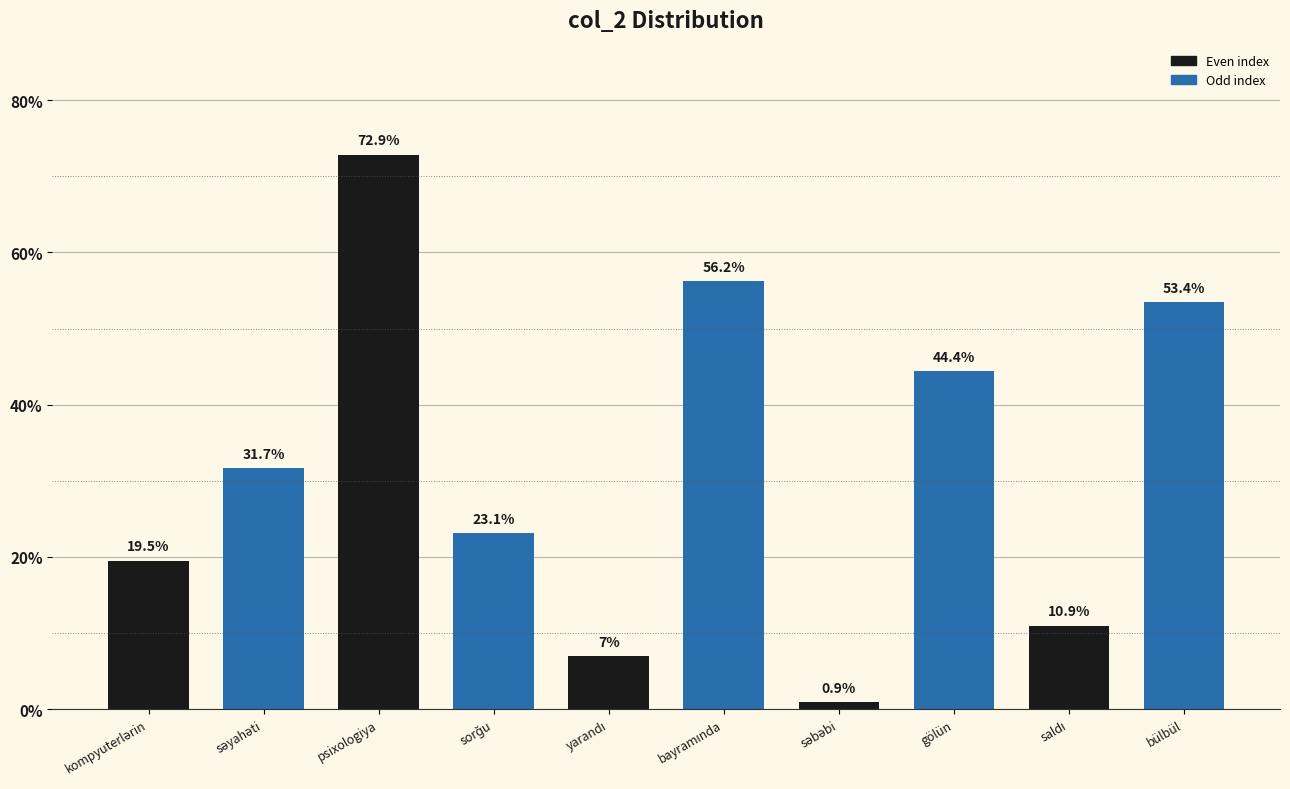

List the labels in order of value, smallest first.

səbəbi, yarandı, saldı, kompyuterlərin, sorğu, səyahəti, gölün, bülbül, bayramında, psixologiya